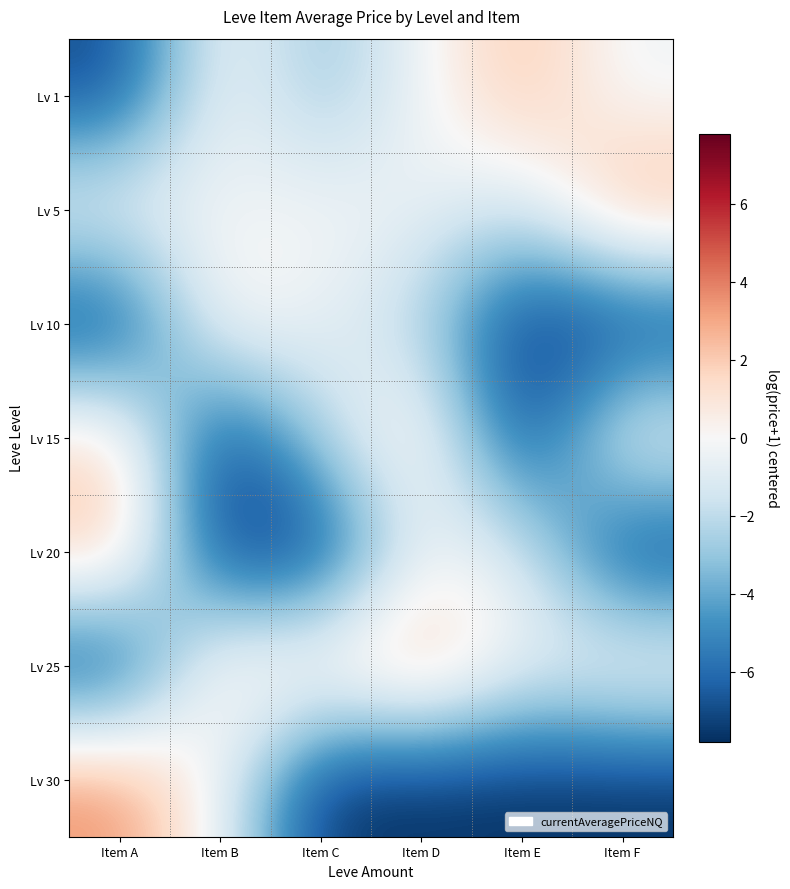

Rank the series at Item A from highest to lowest value.

Lv 30, Lv 20, Lv 15, Lv 5, Lv 1, Lv 10, Lv 25